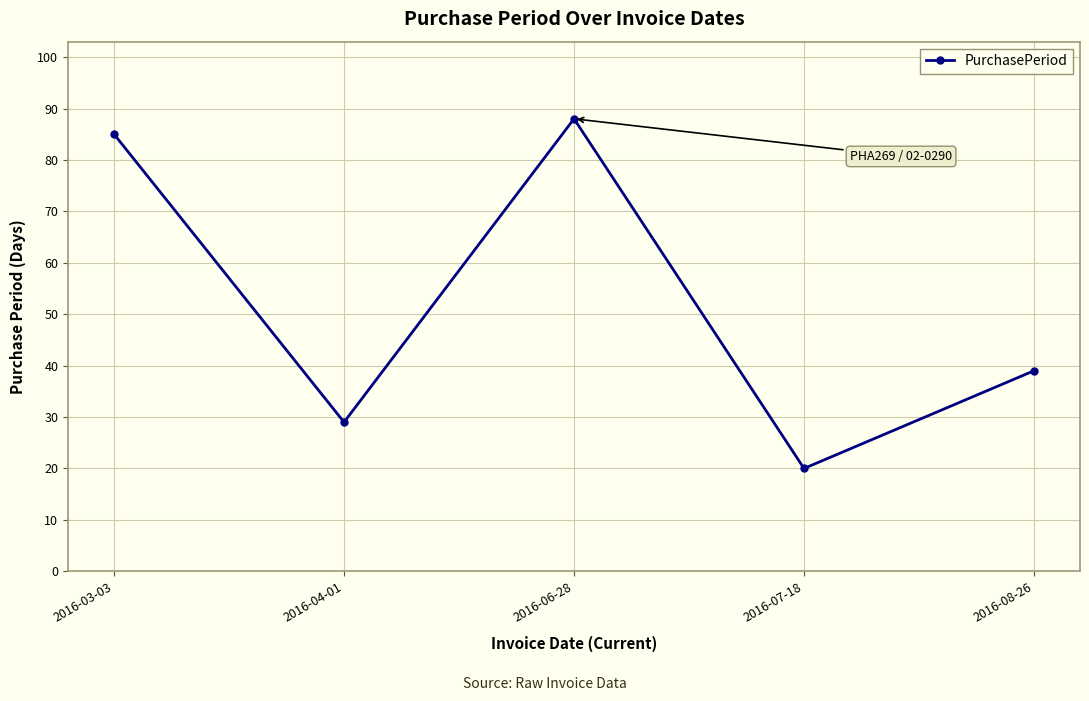

At which label is the value closest to 54?

2016-08-26